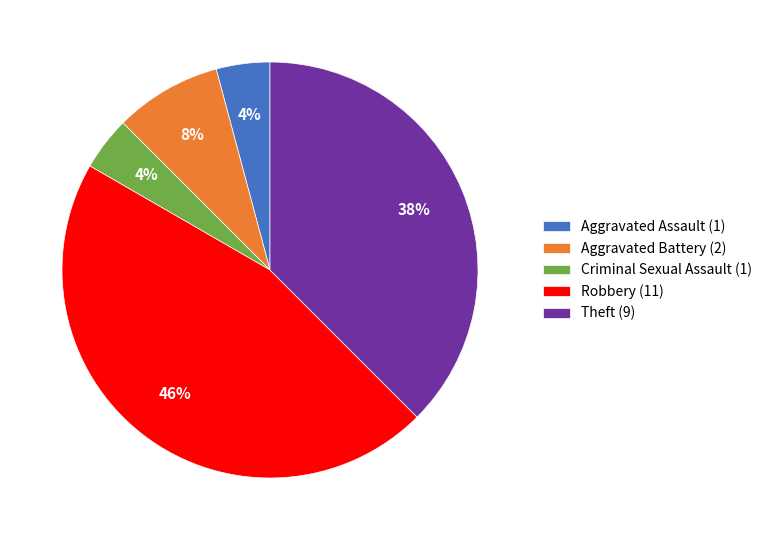

To the nearest percent, what percentage of the pie is Aggravated Assault?

4%